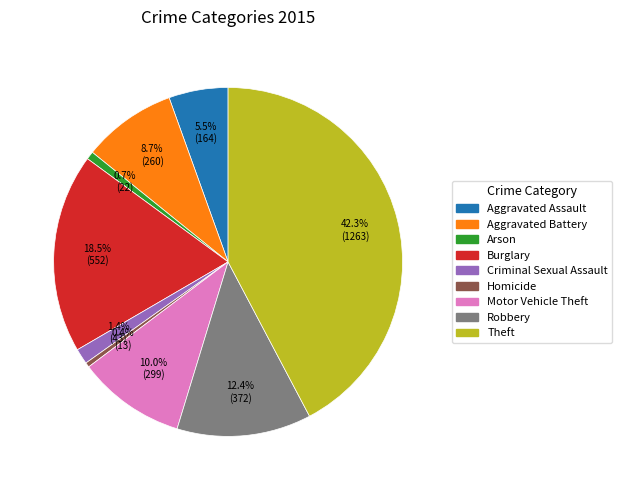

What is the ratio of the value at Motor Vehicle Theft to the value at Homicide?

23.0